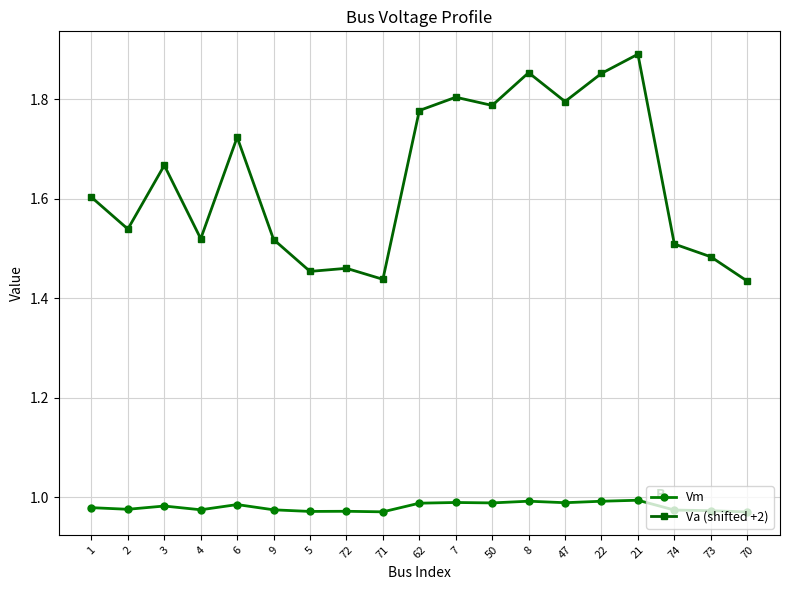

What is the average value of the Va (shifted +2) series?

1.6